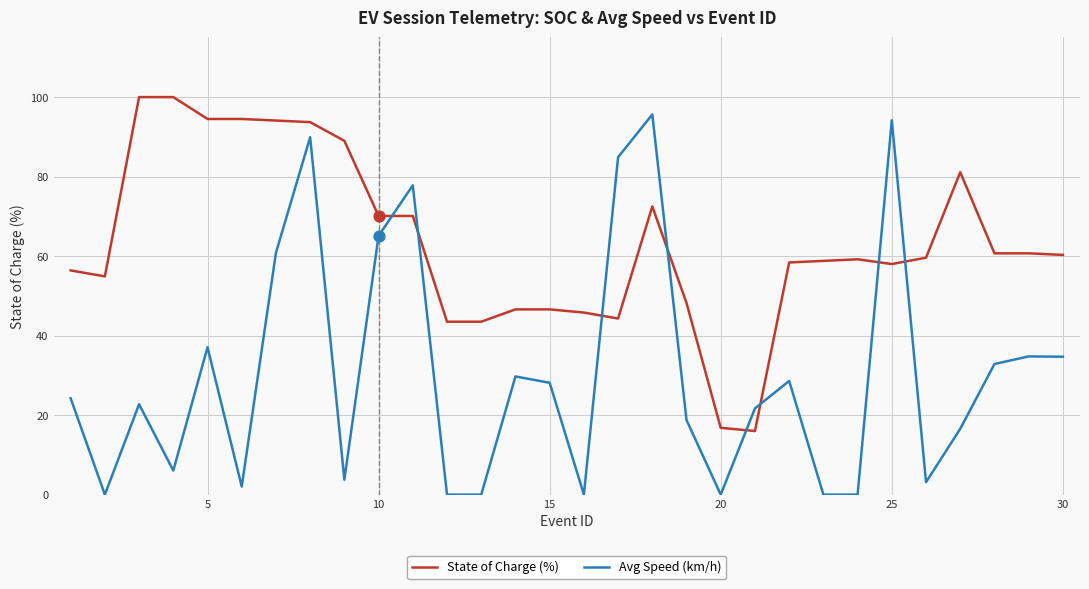

Which series has the widest spread of values?

Avg Speed (km/h)